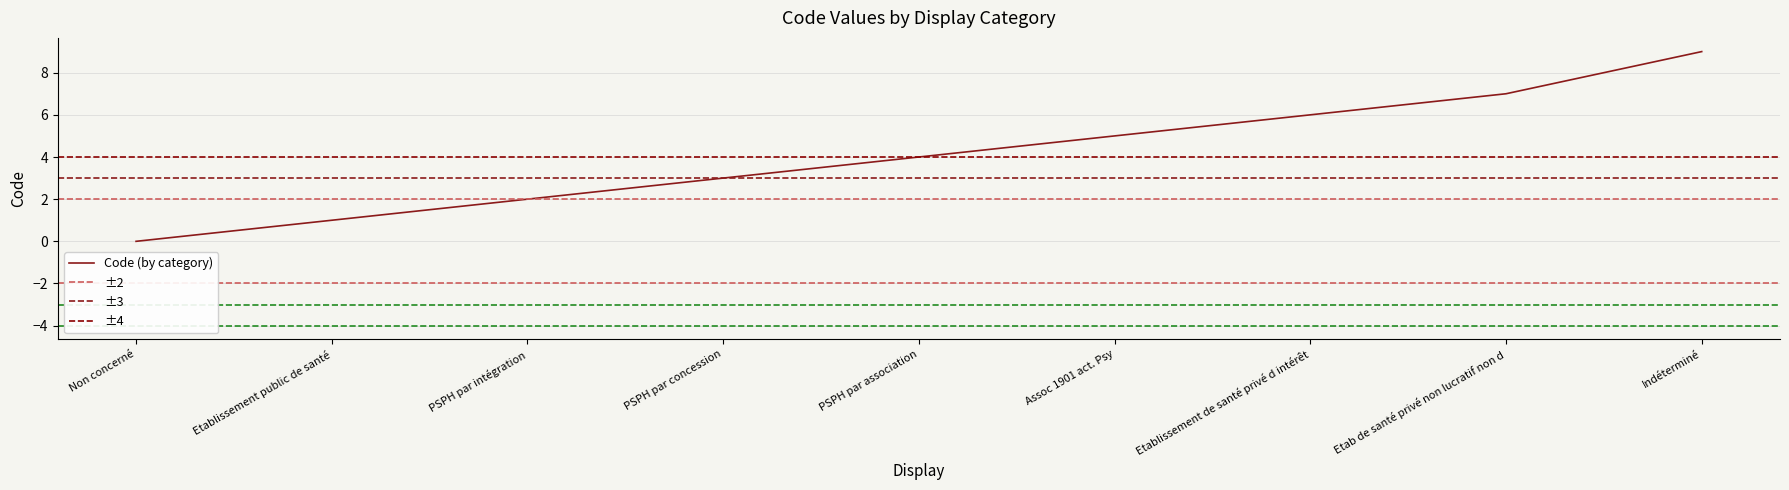

List the labels in order of value, smallest first.

Non concerné, Etablissement public de santé, PSPH par intégration, PSPH par concession, PSPH par association, Assoc 1901 act. Psy, Etablissement de santé privé d intérêt, Etab de santé privé non lucratif non d, Indéterminé